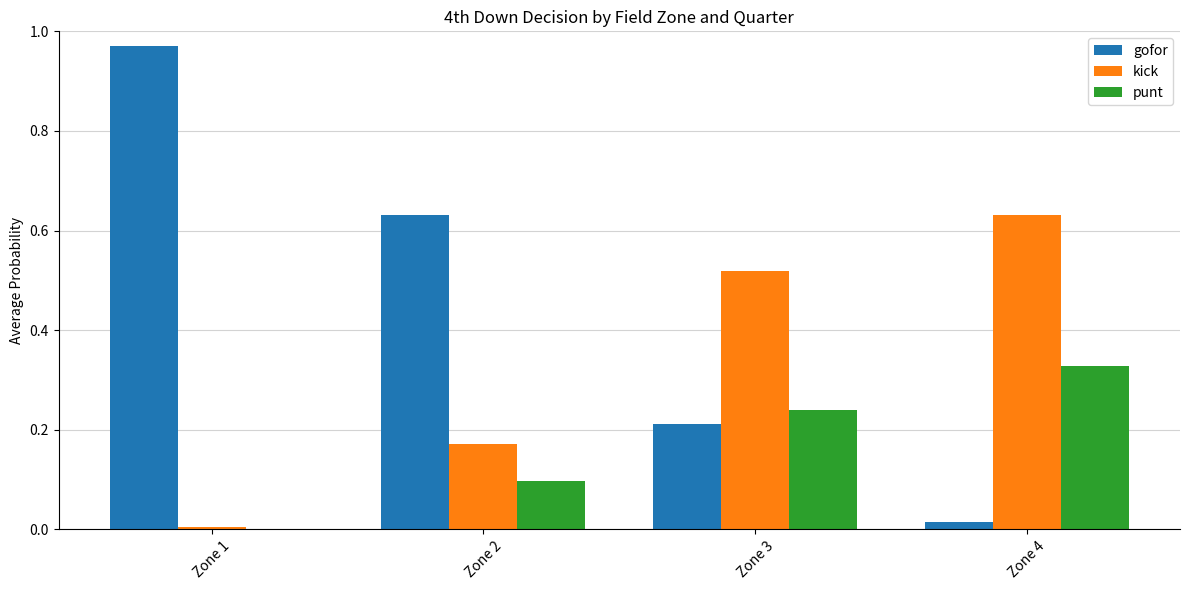

Which category has the highest value in the kick series?

Zone 4